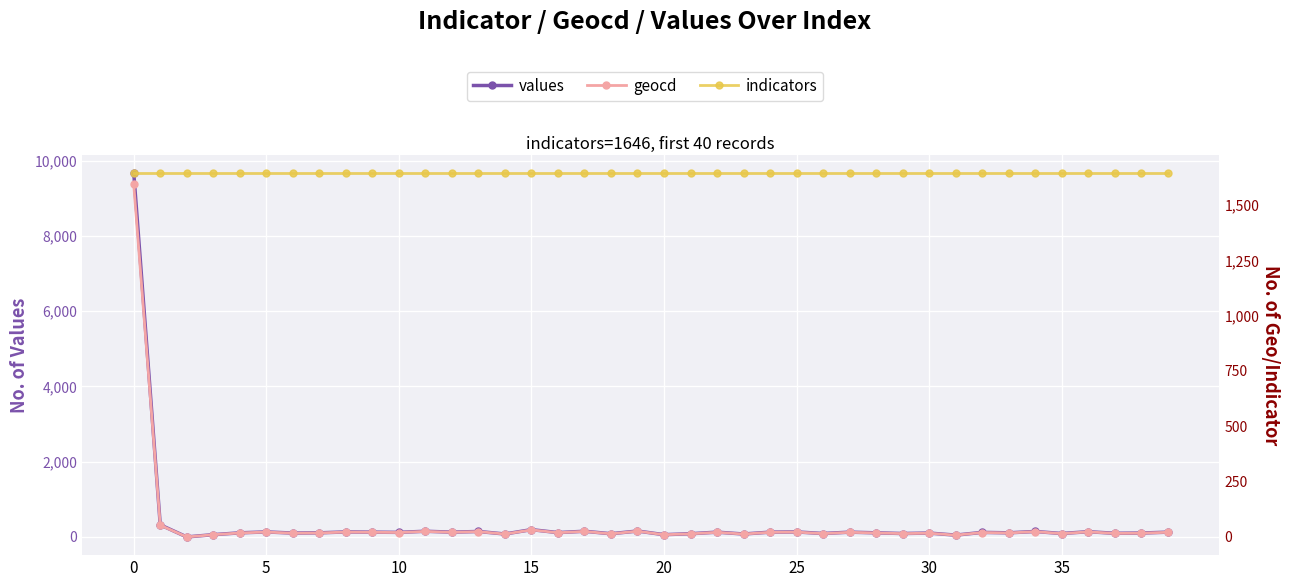

Which series changed the most between 8 and 15?

values